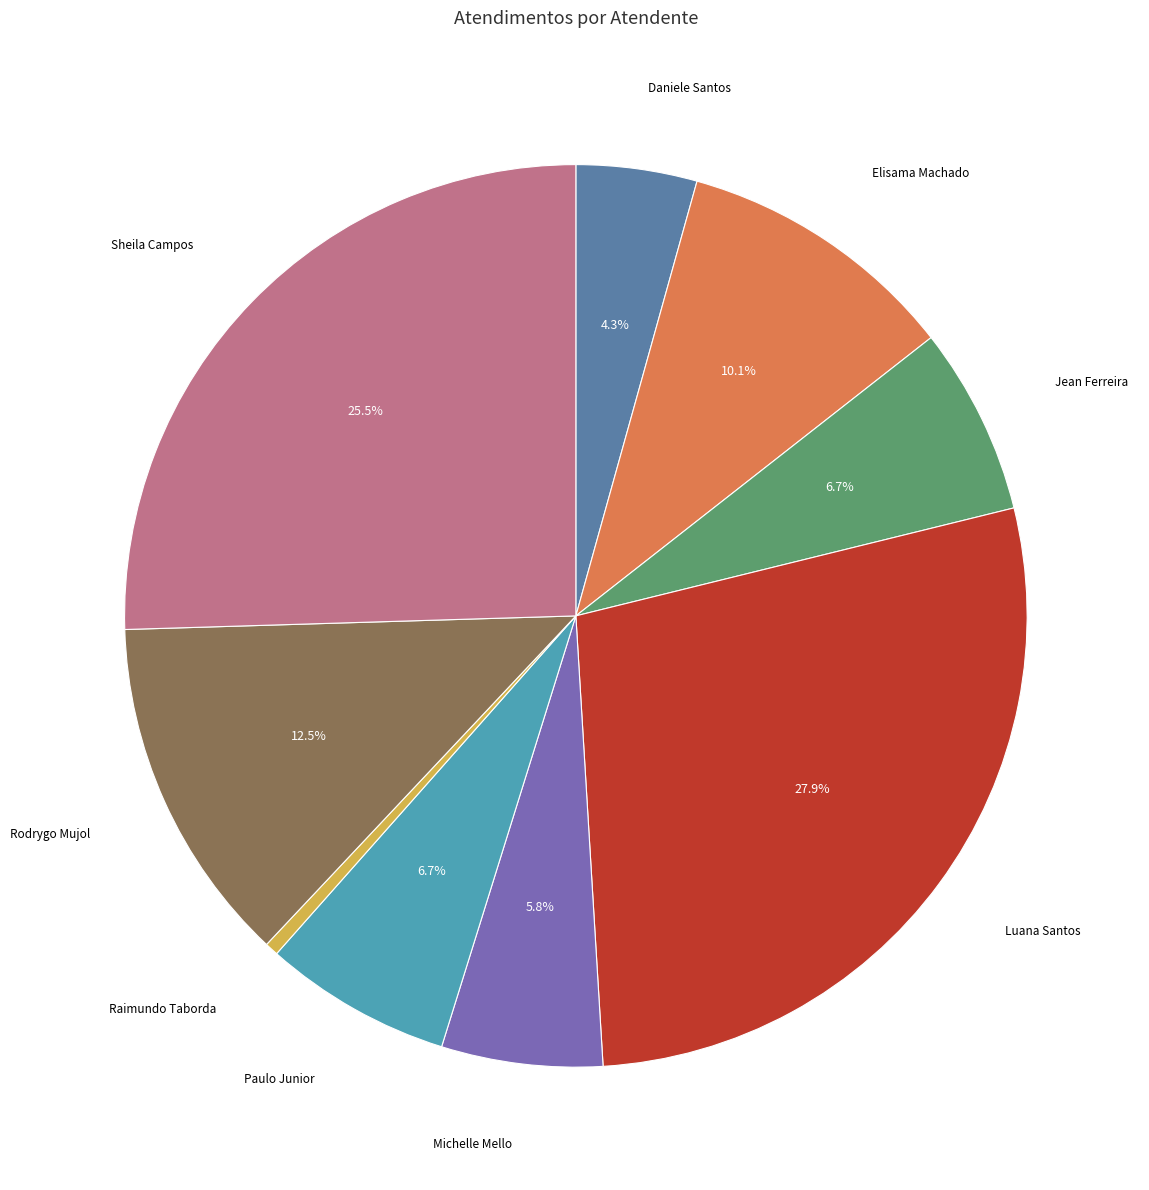

Does any single category account for the majority?

No